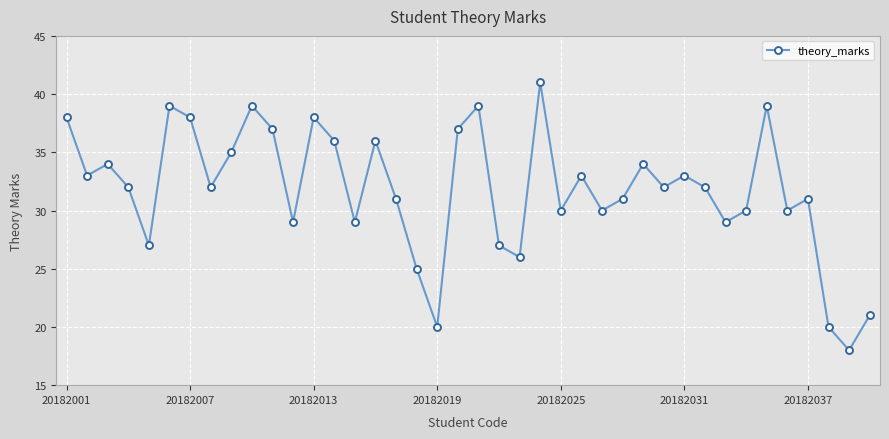

How many points are higher than both their immediate neighbors (excluding endpoints)?

12